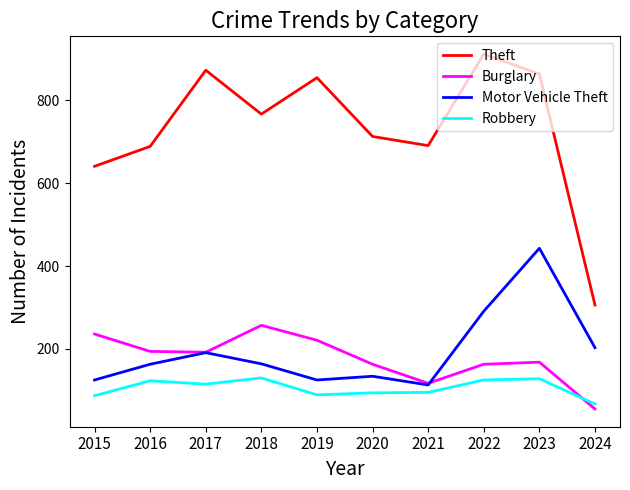

Where do Burglary and Robbery first cross each other?

2023 and 2024